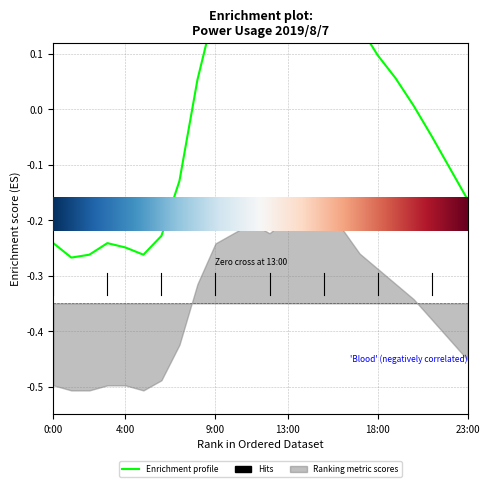

How many data points are less than 0?

11